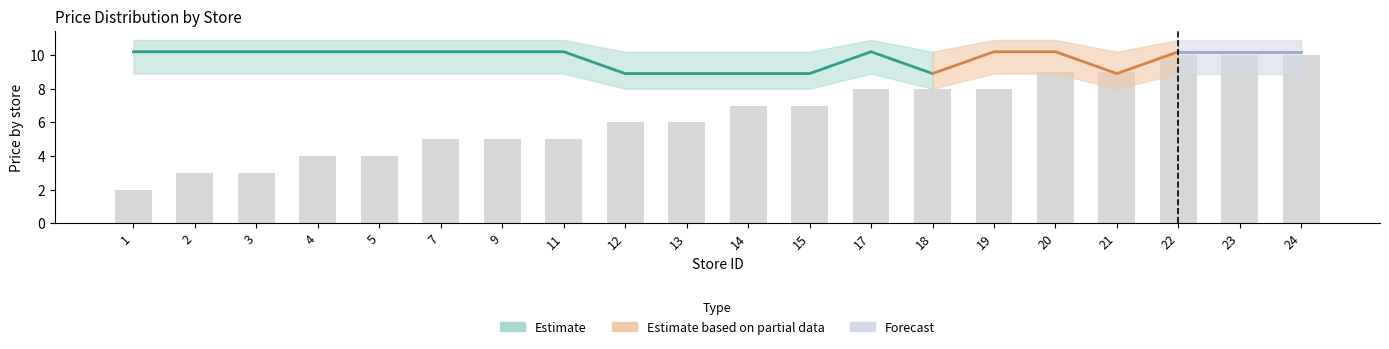

What is the sum of the store_count values at 7 and 11?

10.0